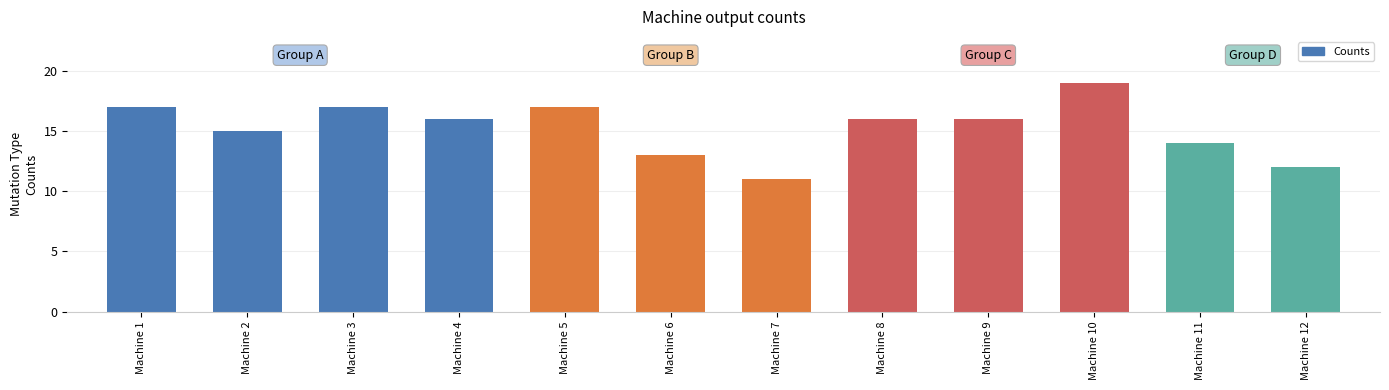

Where does the data first go above 16?

Machine 1